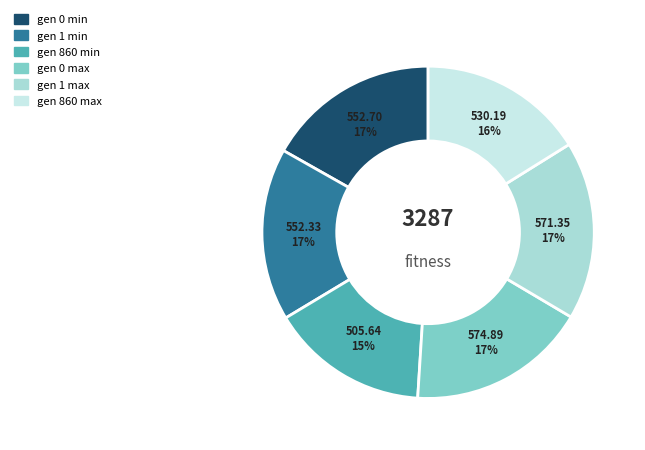

Approximately how many times larger is the value at gen 860 max compared to gen 860 min?

1.0